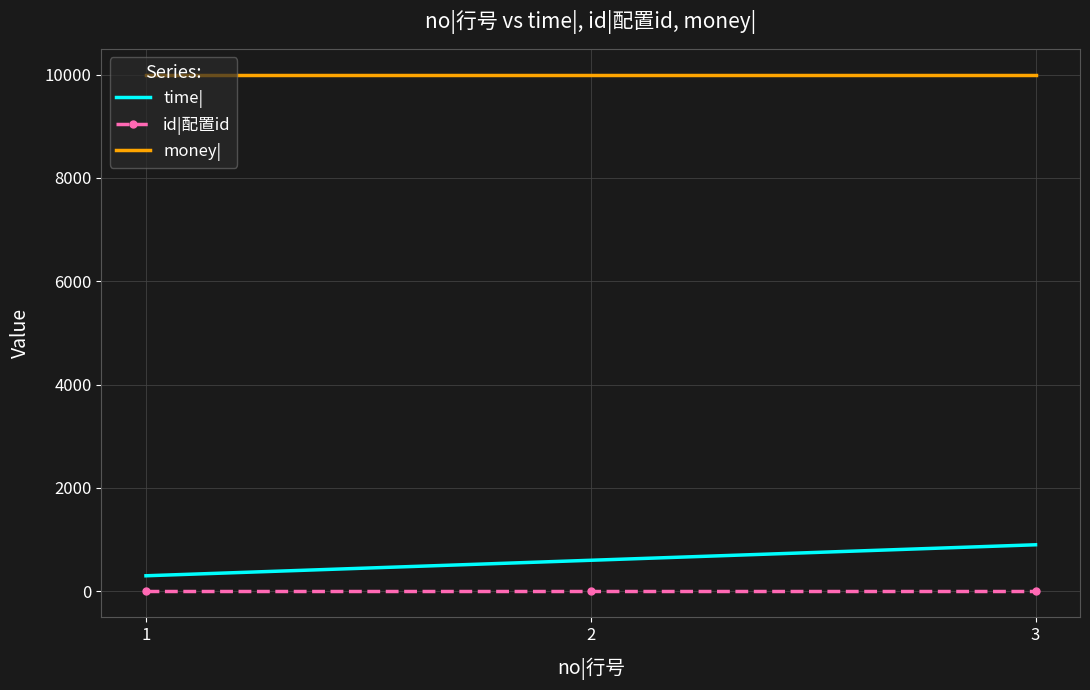

Rank the series at 3 from lowest to highest value.

id|配置id, time|, money|